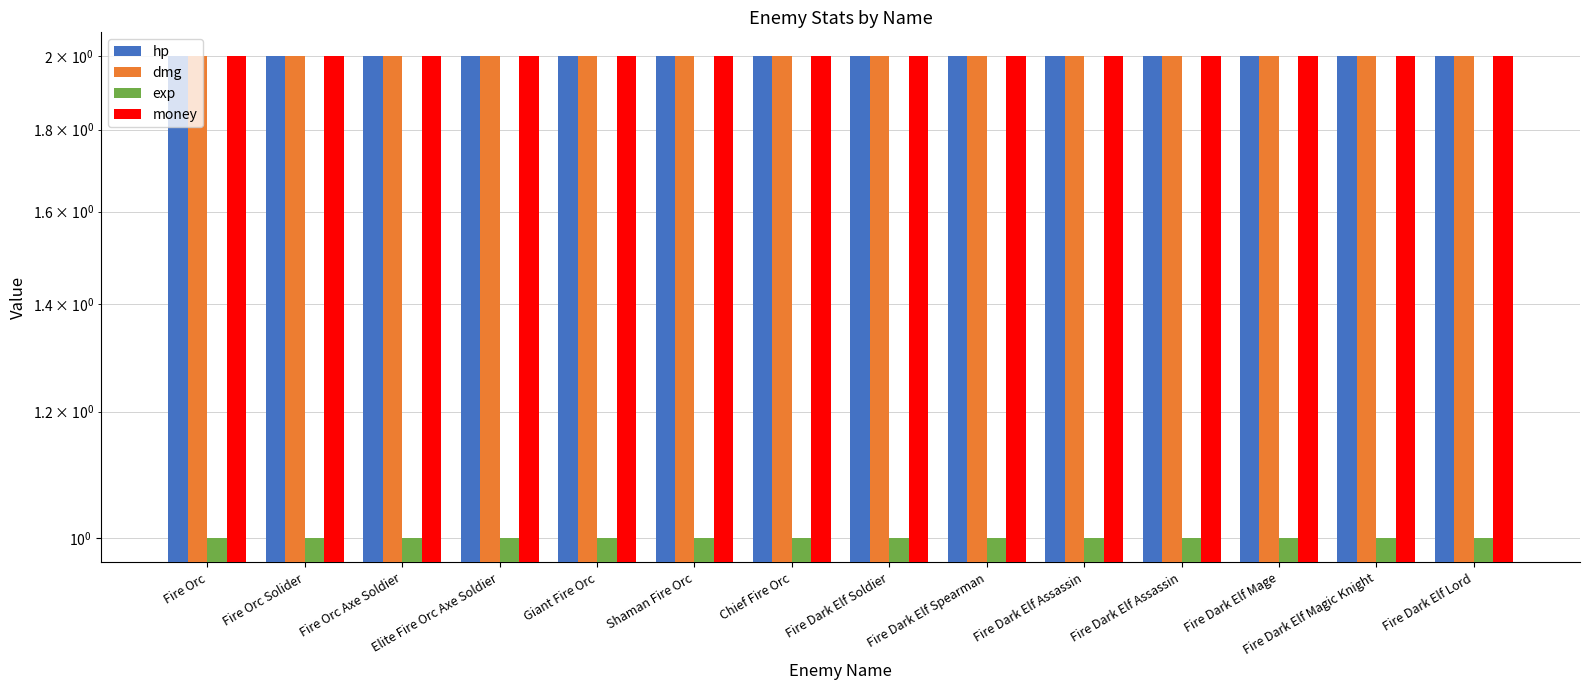

Is it true that exp equals 1 at Shaman Fire Orc?

True